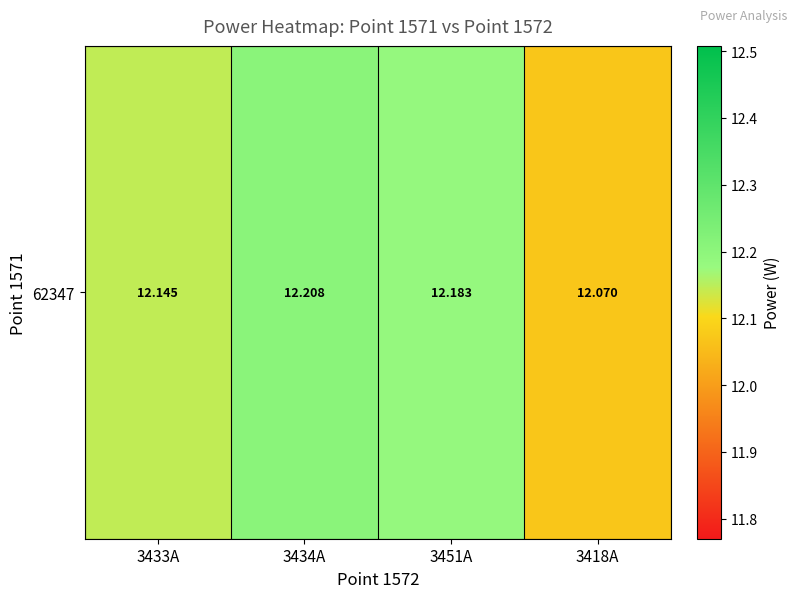

How many categories are shown in the chart?

4